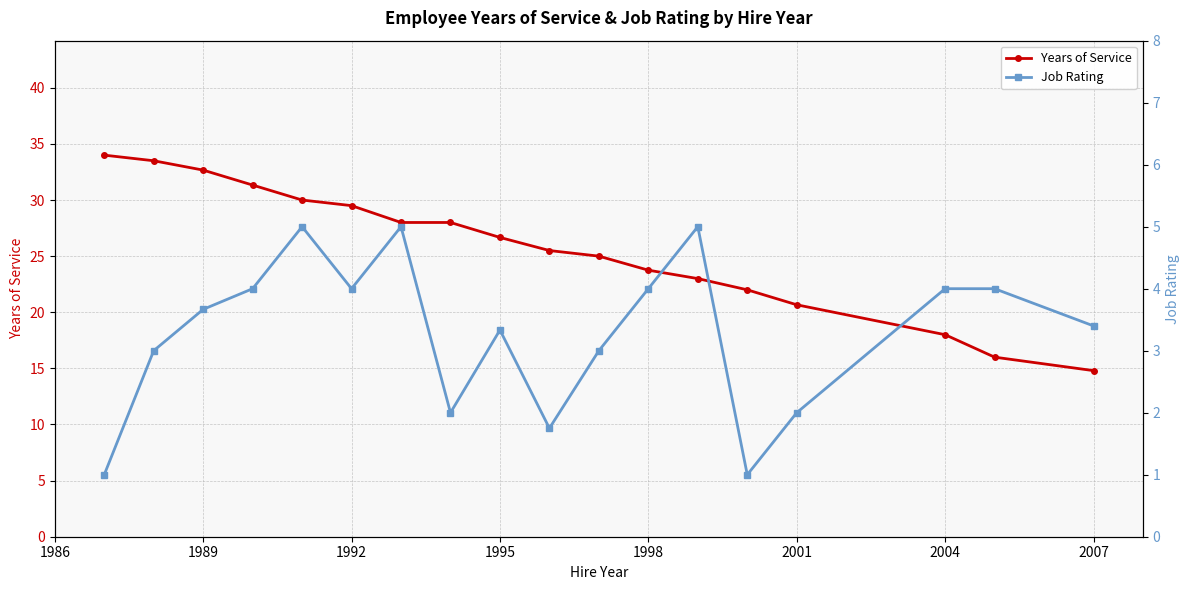

At which label does Years of Service reach its minimum?

2007